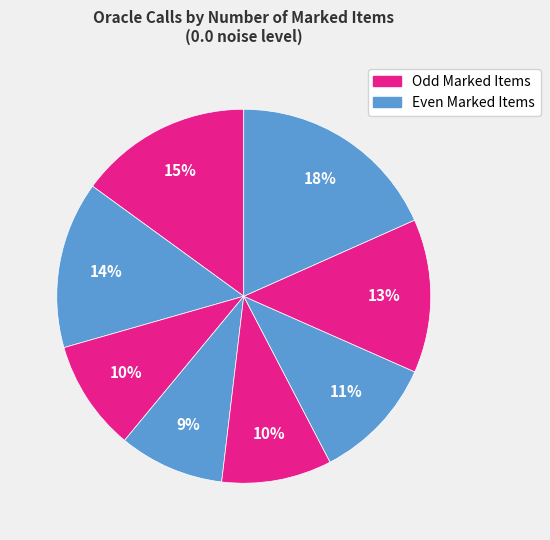

Which category has the smallest portion of the pie?

4